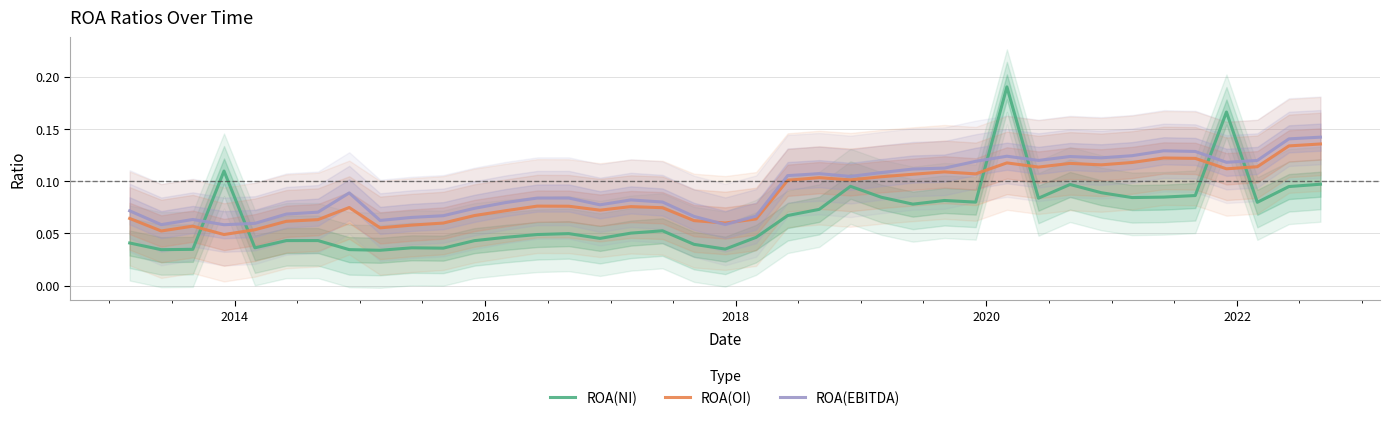

How many times do ROA(NI) and ROA(EBITDA) cross each other?

6